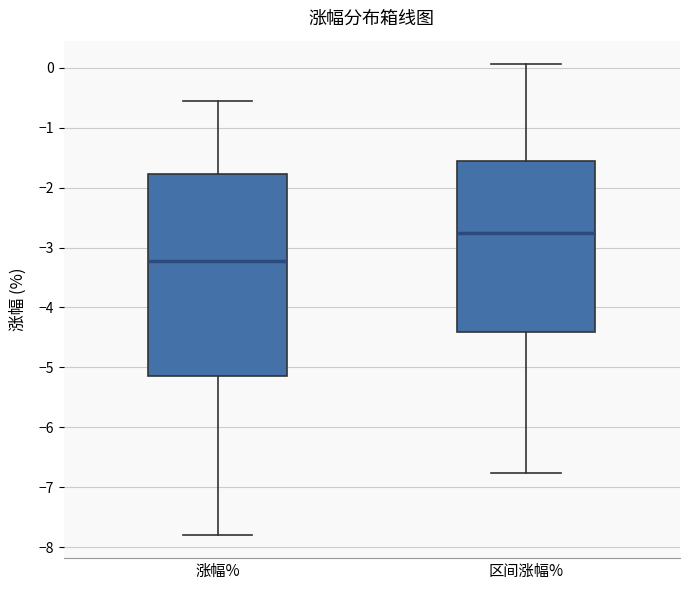

Which box's median line is the highest?

区间涨幅%